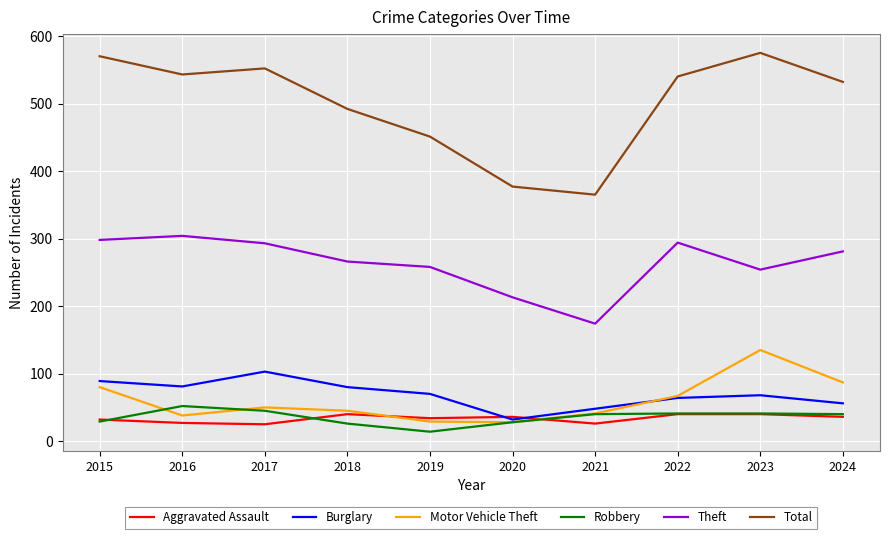

What is the spread (max minus min) of values at 2019?

437